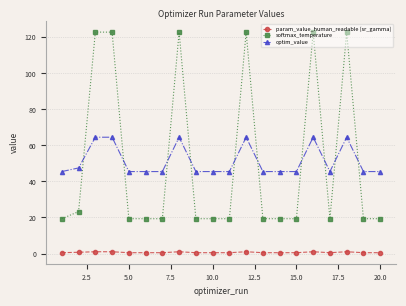

True or false: optim_value has more than 1 interior local peaks.

True